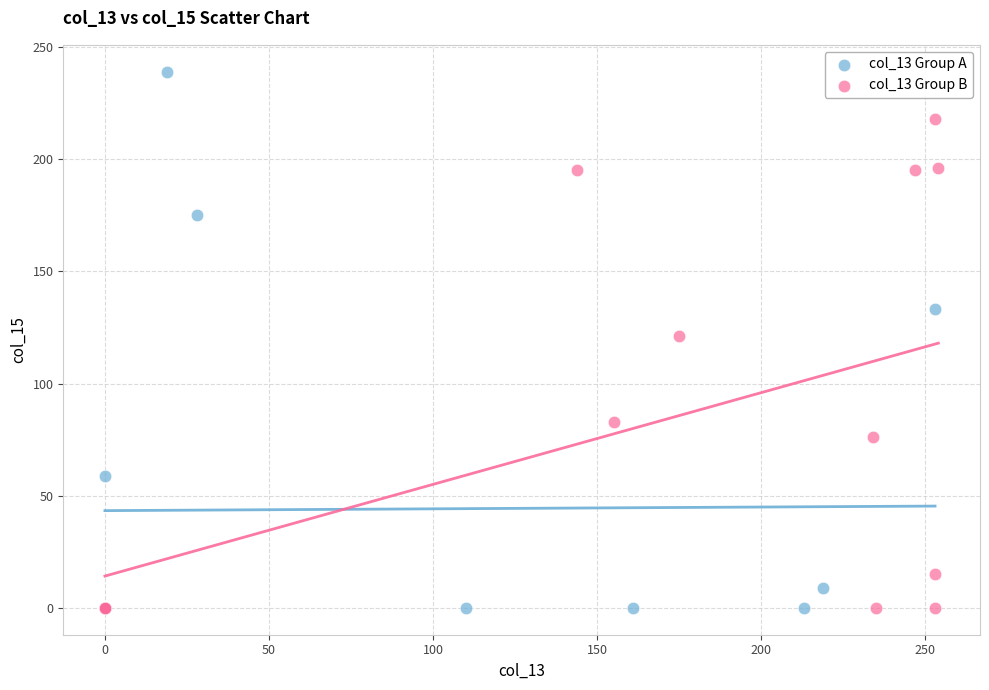

Which series has the widest spread of Y values?

col_13 Group A